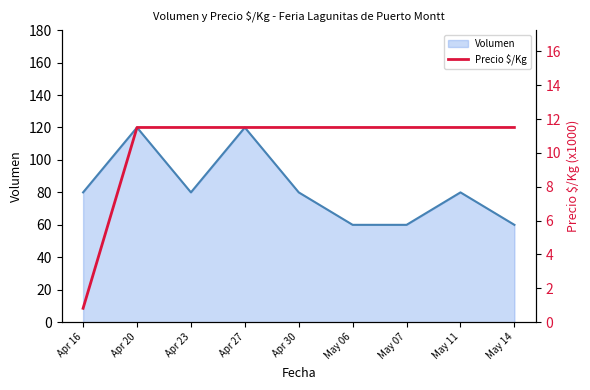

The value of Volumen at May 06 is 60. True or false?

True